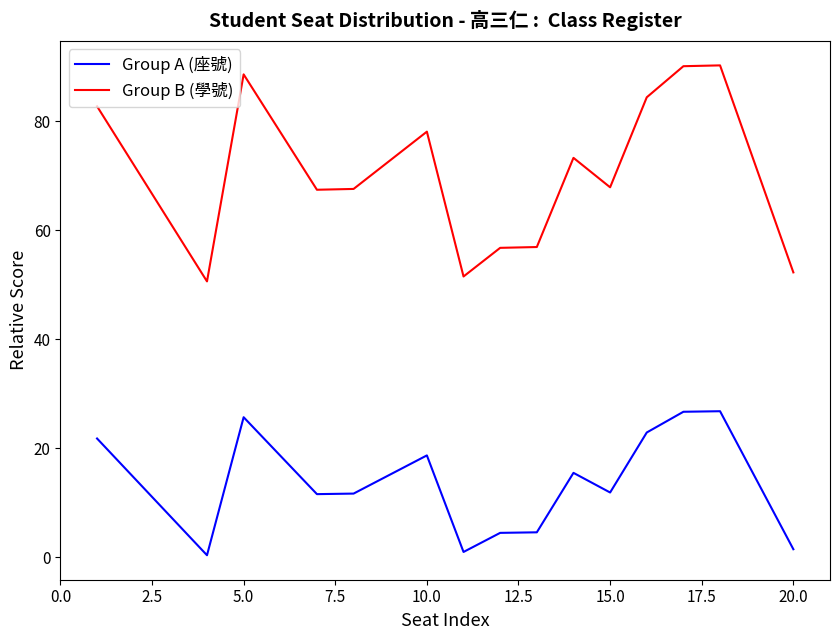

Which series has the largest total across all categories?

Group B (學號)